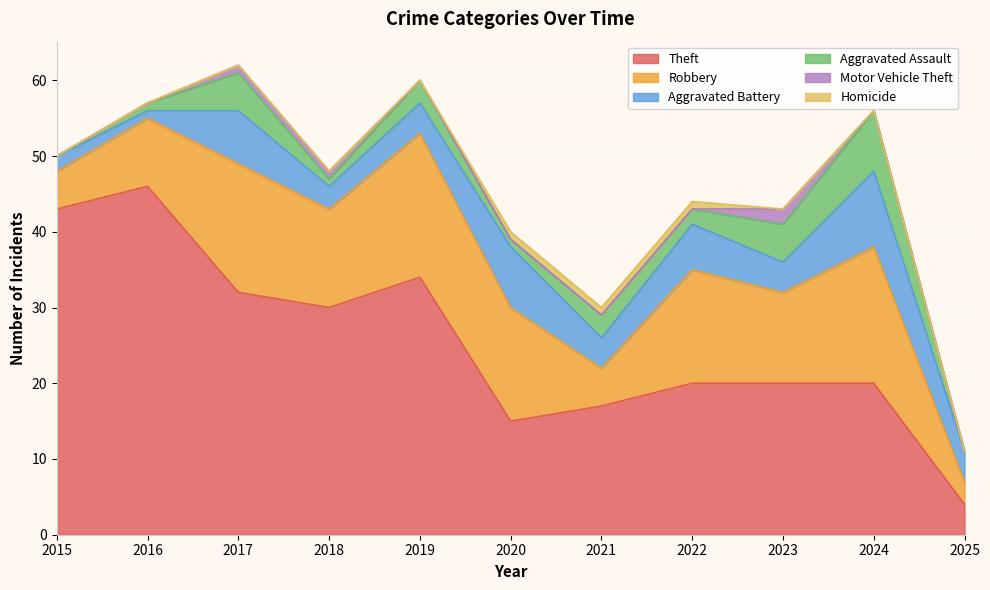

How many lines are shown in the chart?

6